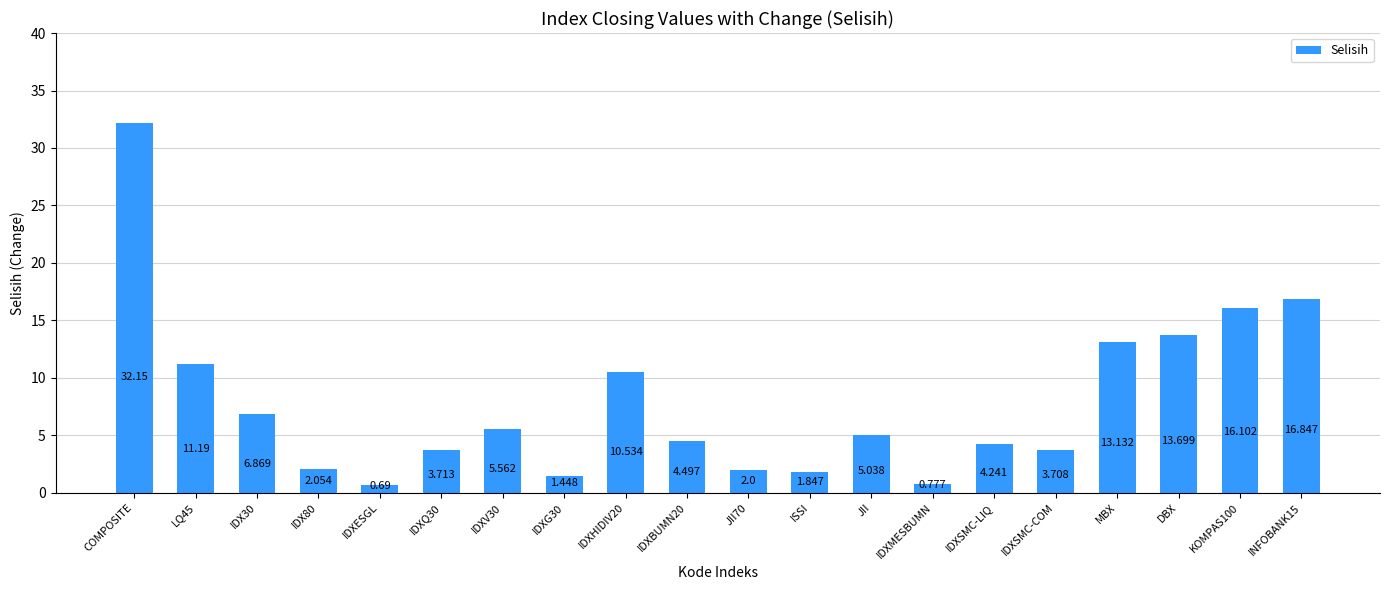

List the labels in order of value, smallest first.

IDXESGL, IDXMESBUMN, IDXG30, ISSI, JII70, IDX80, IDXSMC-COM, IDXQ30, IDXSMC-LIQ, IDXBUMN20, JII, IDXV30, IDX30, IDXHIDIV20, LQ45, MBX, DBX, KOMPAS100, INFOBANK15, COMPOSITE